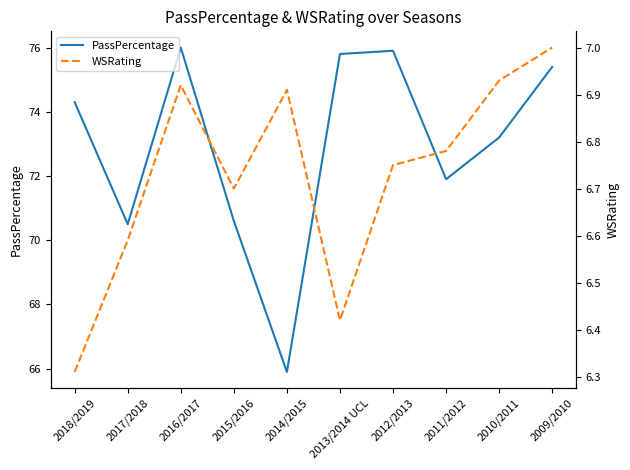

Is the value of PassPercentage at 2009/2010 greater than the value of WSRating at 2014/2015?

Yes